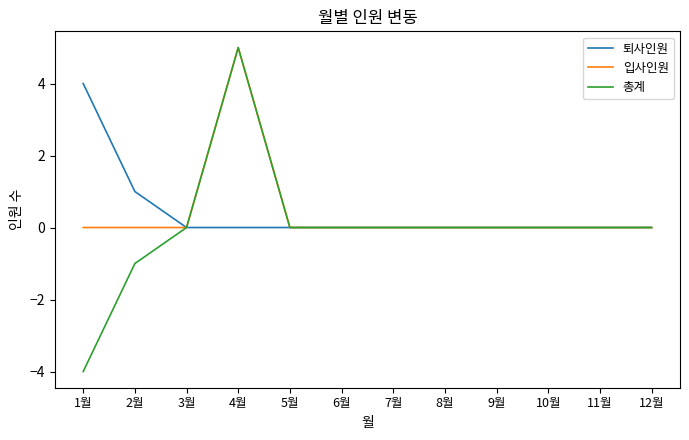

Count the 총계 values in the range 0 to 1.

9